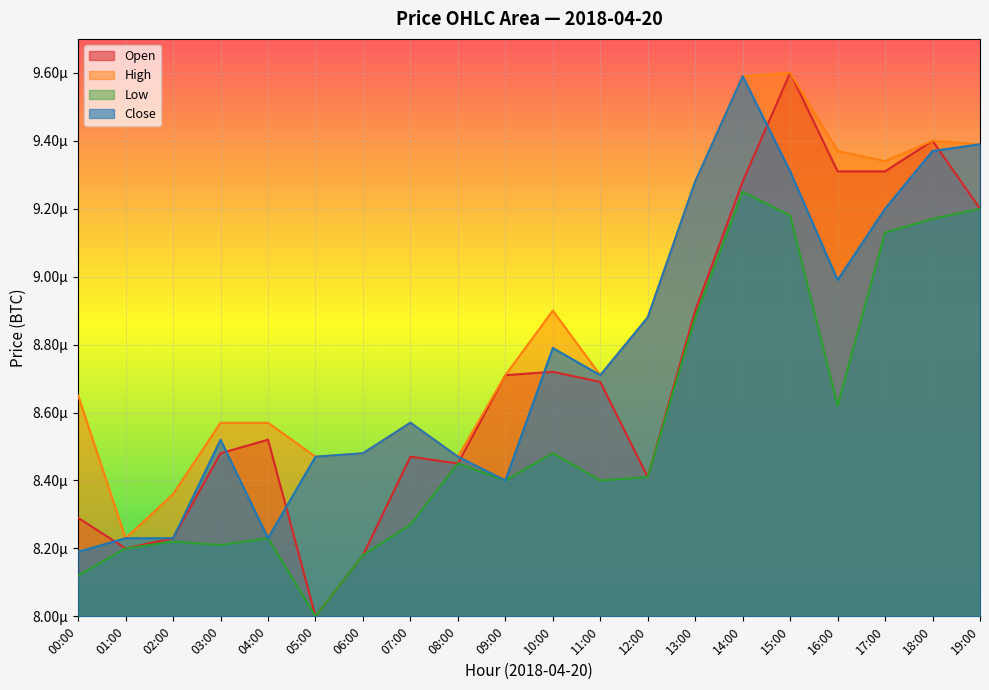

True or false: Open and Low cross at least once.

False